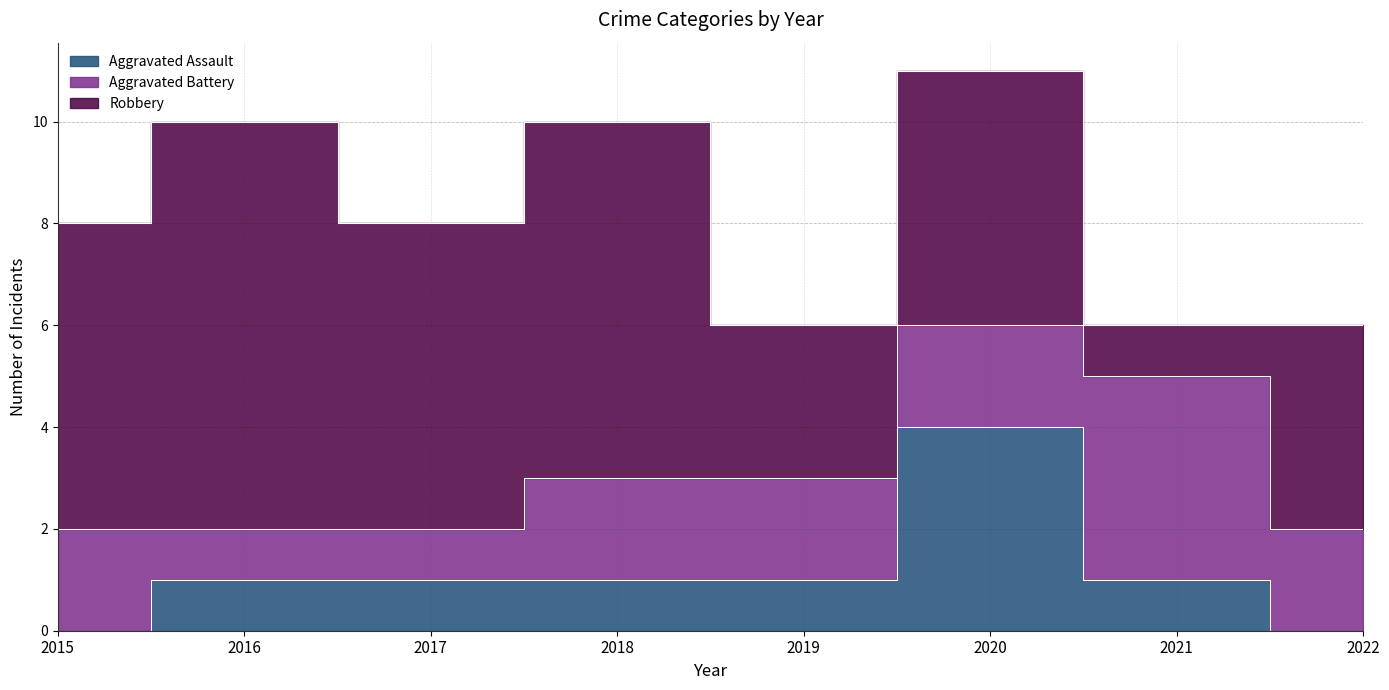

Reading left to right, what are all the values shown in this chart?

Aggravated Assault: 0	1	1	1	1	4	1	0
Aggravated Battery: 2	1	1	2	2	2	4	2
Robbery: 6	8	6	7	3	5	1	4